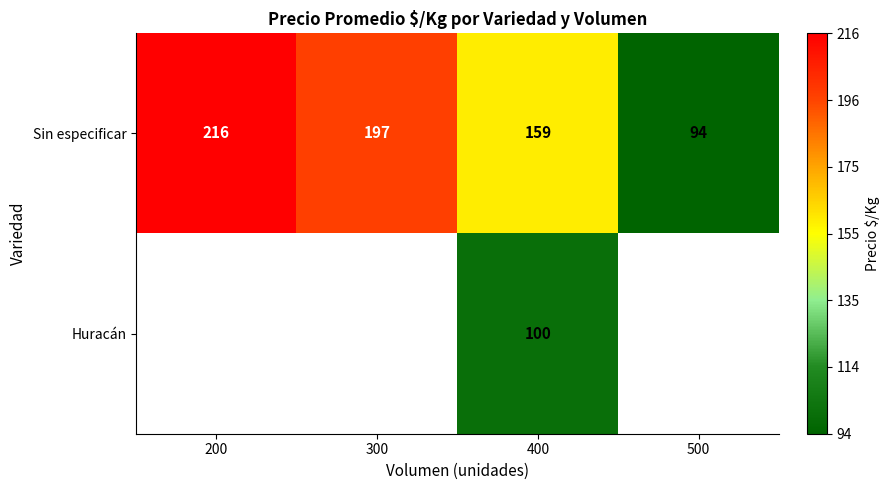

Is the value of Huracán at 400 greater than the value of Sin especificar at 500?

Yes